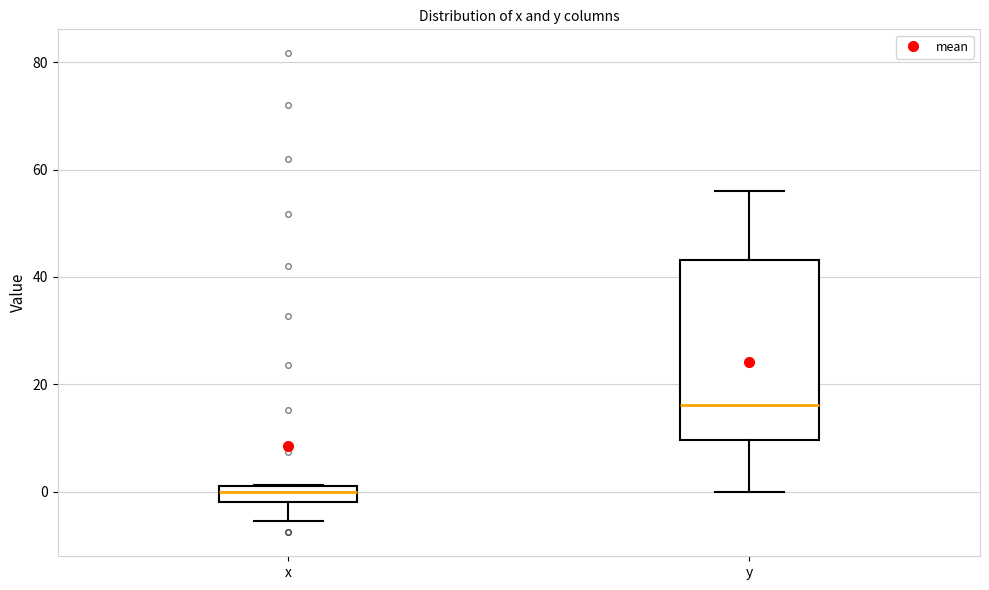

Which box has the highest median line?

y